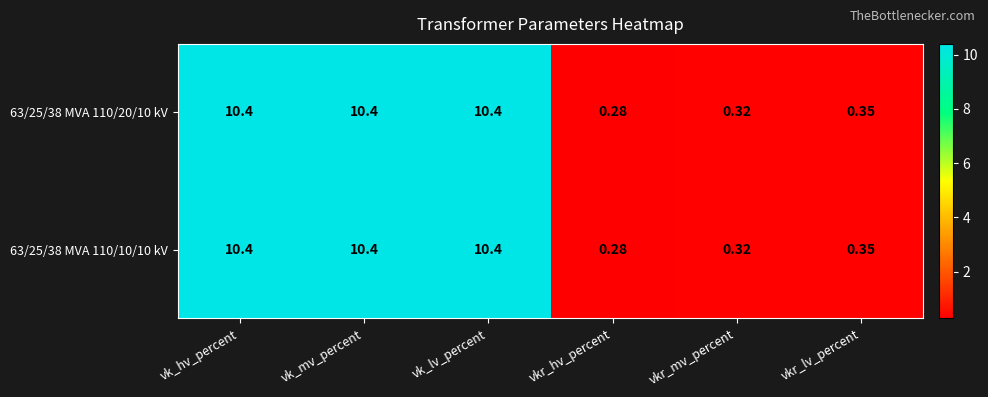

At which label does 63/25/38 MVA 110/20/10 kV reach its minimum?

vkr_hv_percent